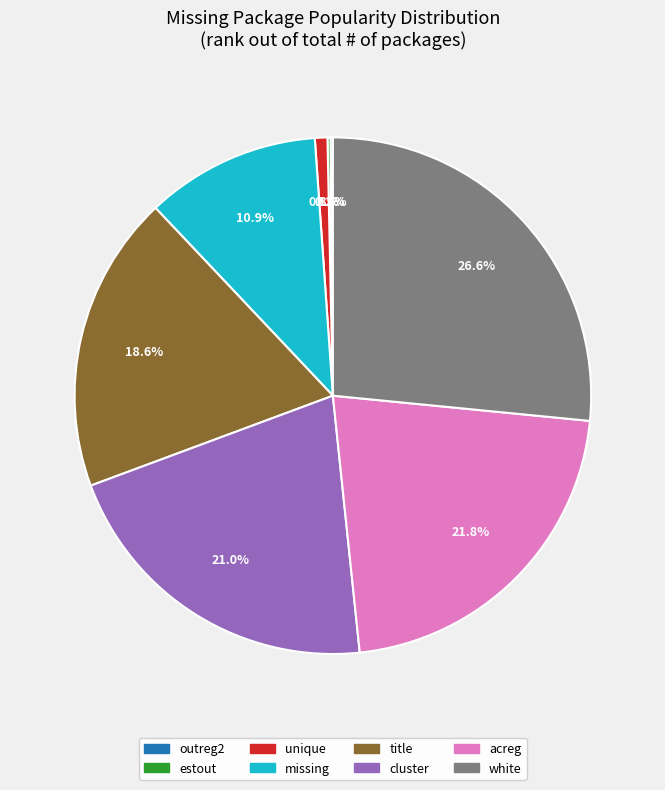

Which category has the biggest portion of the pie?

white